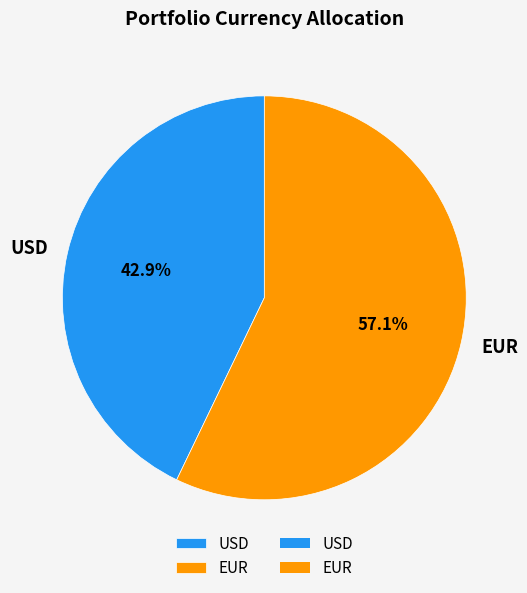

Do USD and EUR together represent more than half of the pie?

Yes